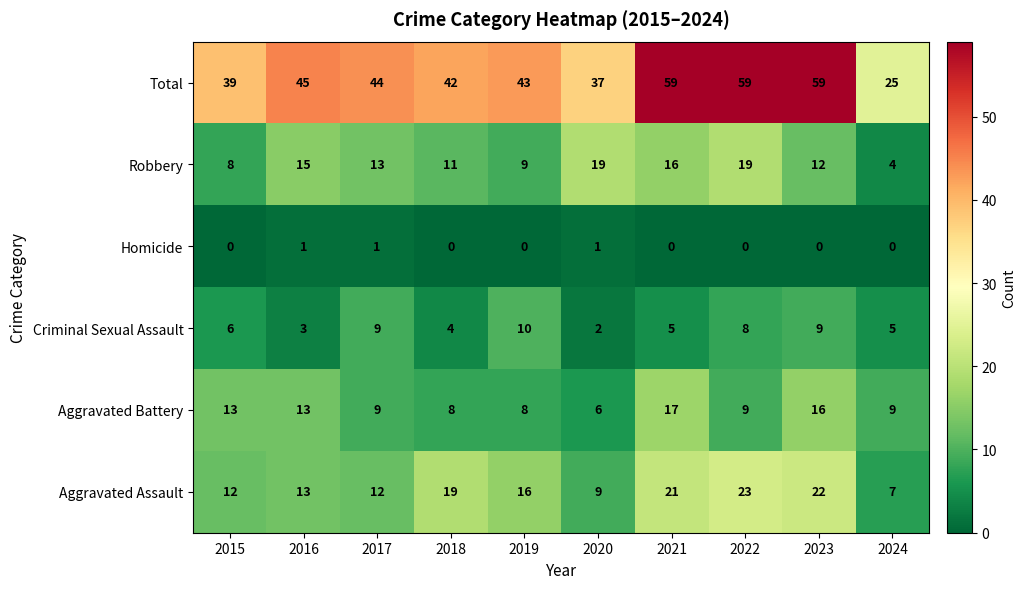

At which label does Aggravated Assault first exceed 16?

2018